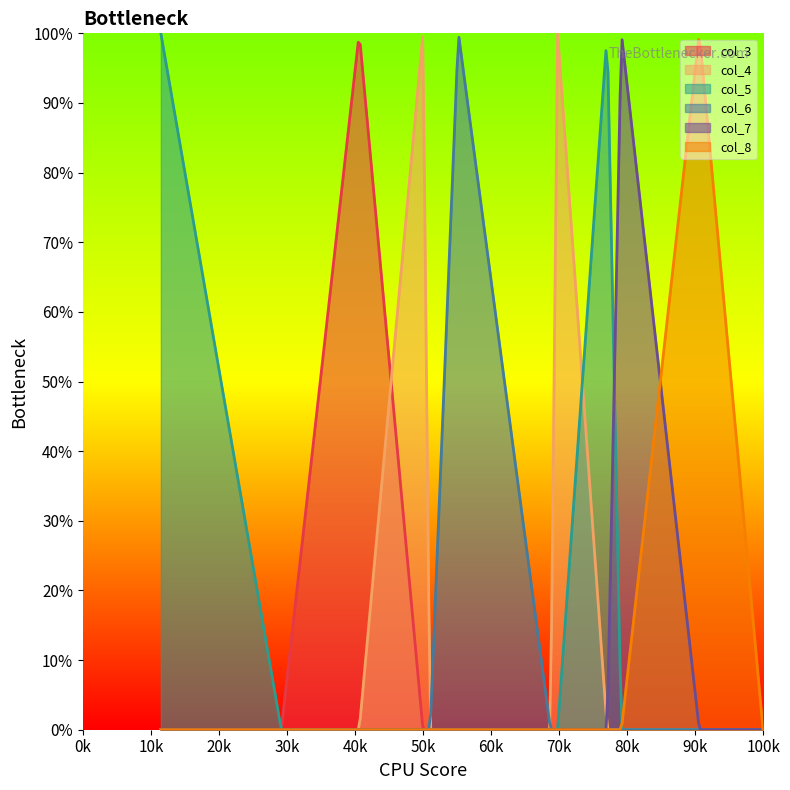

How many categories are shown in the chart?

13